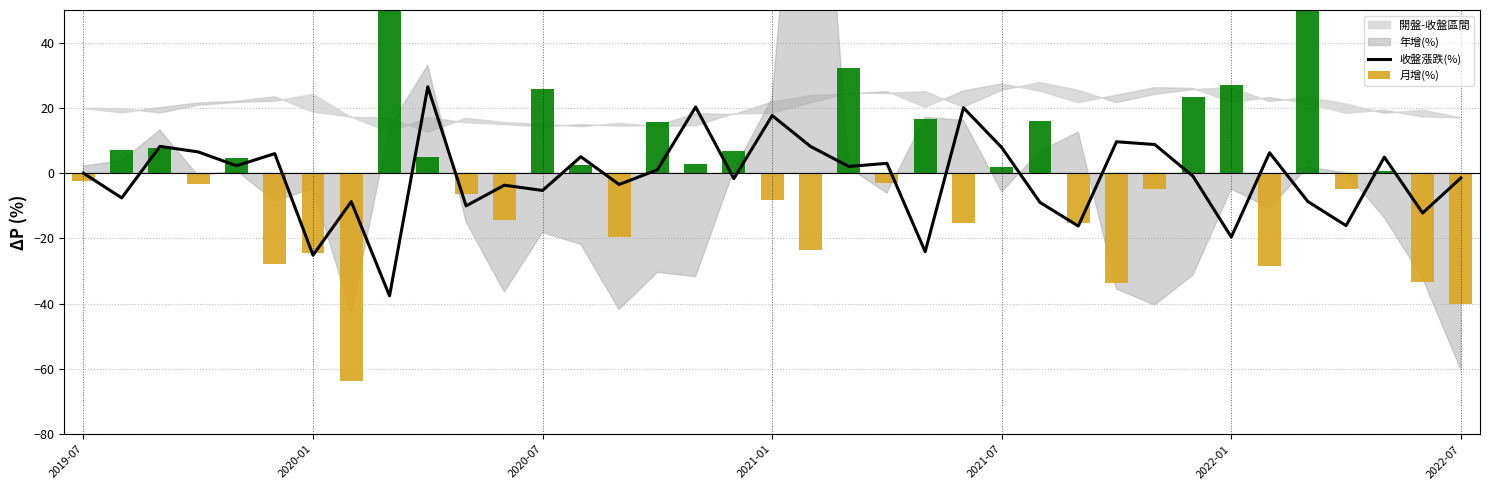

Rank the series at 31 from highest to lowest value.

收盤漲跌(%), 月增(%)